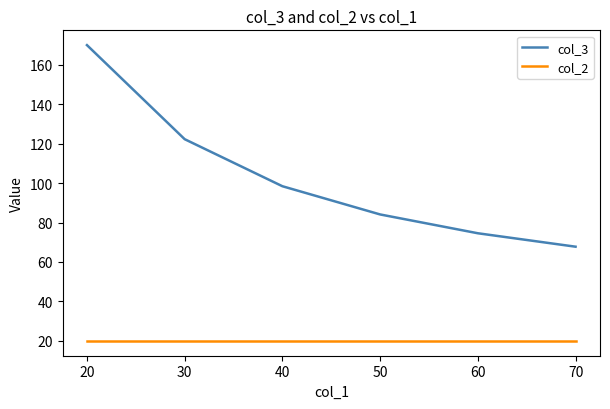

Which series has the largest total across all categories?

col_3